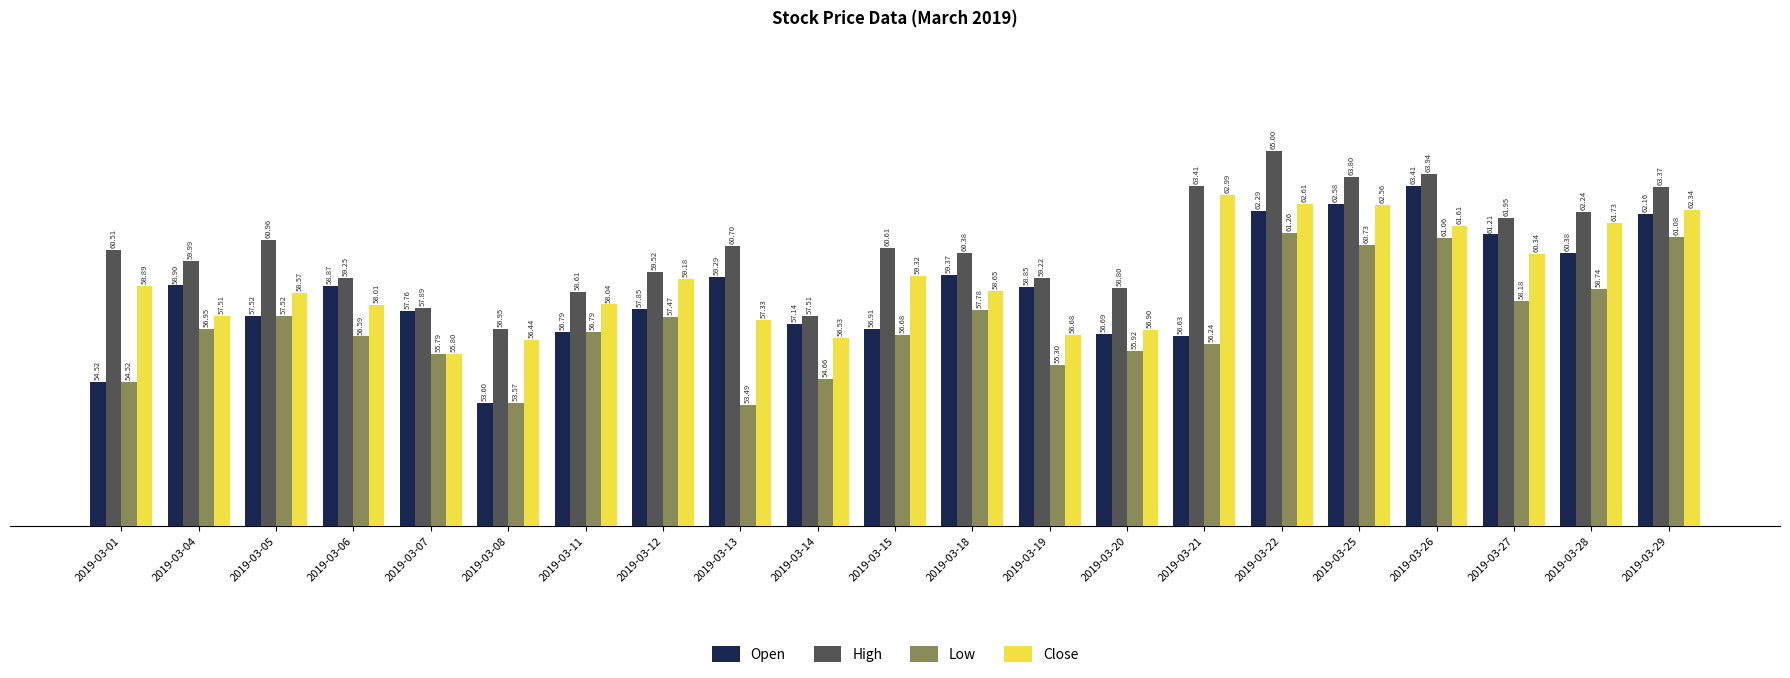

List the series in order of their peak value, lowest first.

Low, Close, Open, High